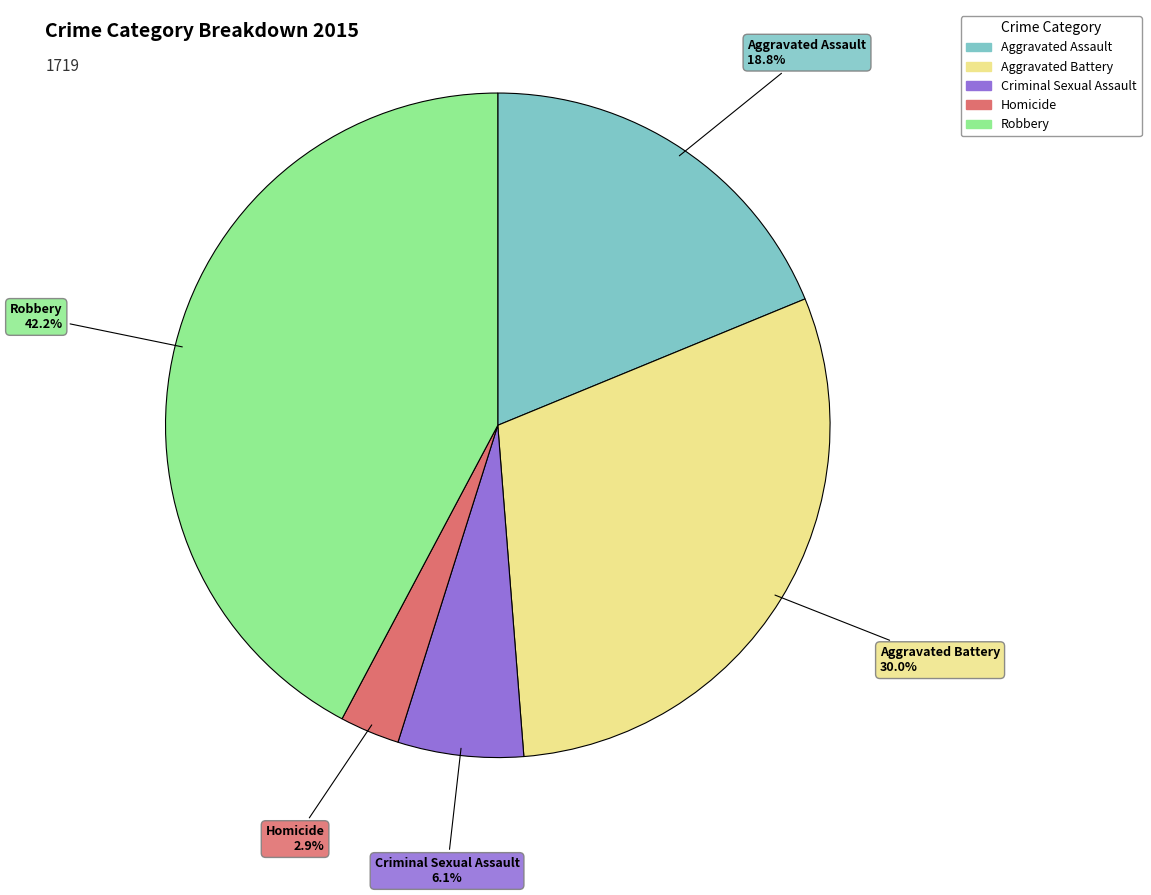

Does Aggravated Battery represent more than half of the total?

No